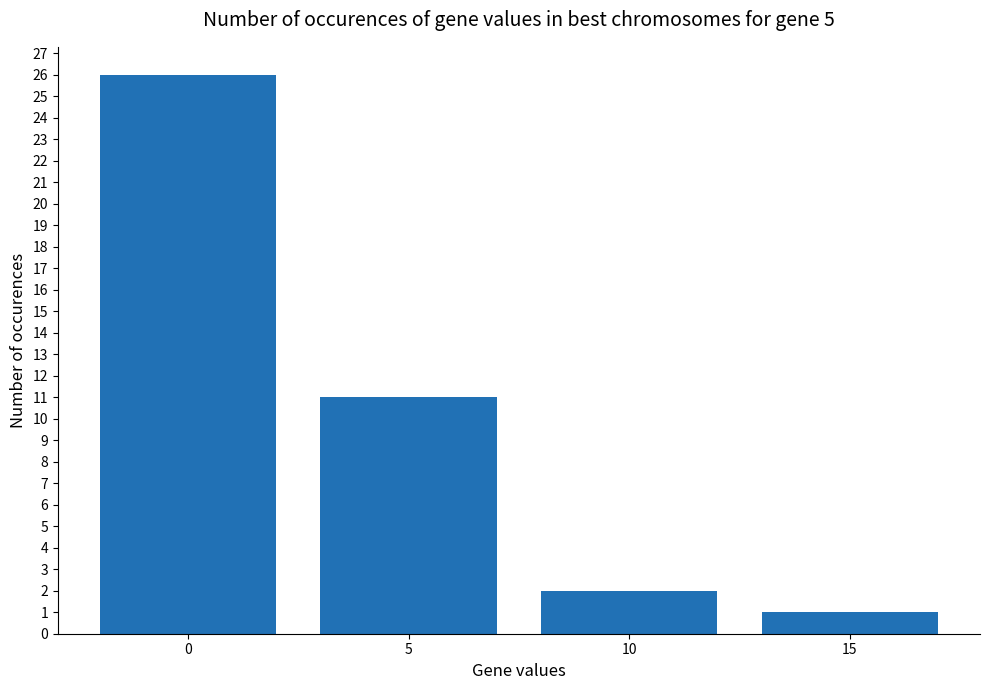

What is the value of the 4th bar from the left?

1